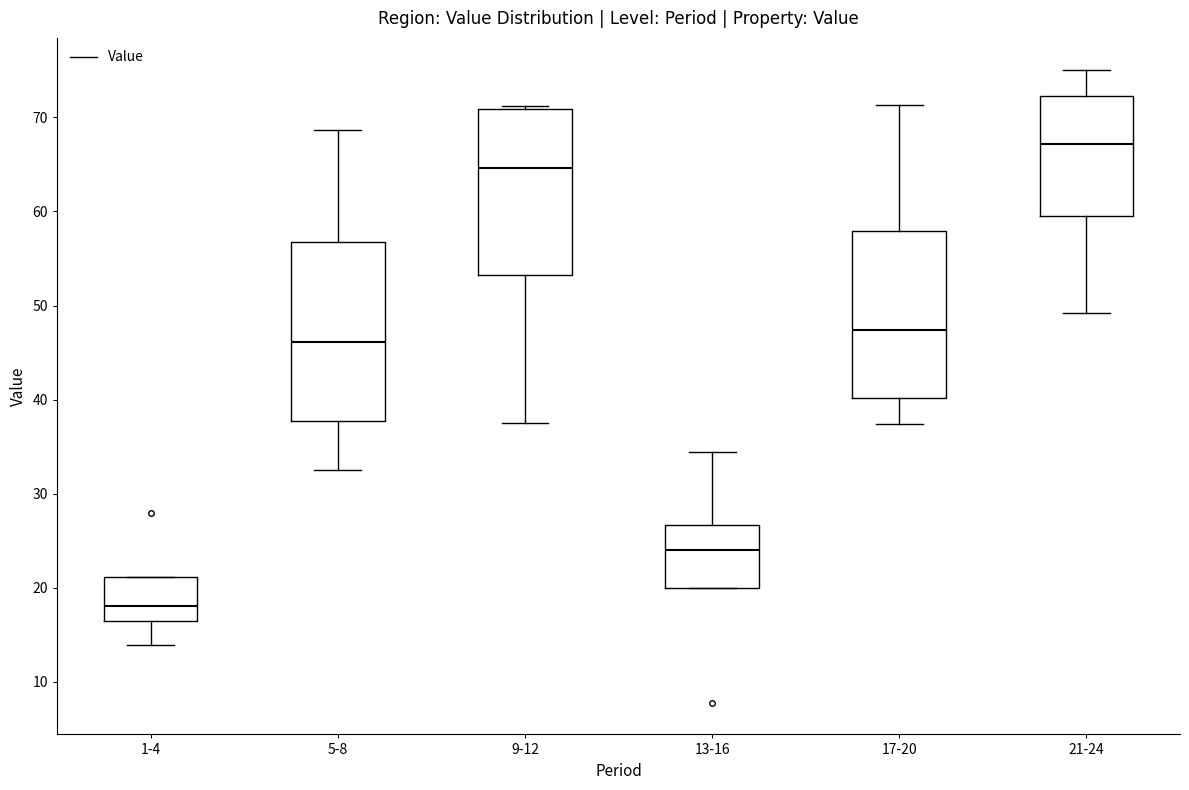

Reading left to right, transcribe this box plot: for each box, give where its median line is, the range the box spans, and where its two whiskers end, as read against the y-axis. The values are not printed on the chart, so give them approximately, as read against the axis.

1-4: median 18, box 16 to 21, whiskers 14 to 21
5-8: median 46, box 38 to 57, whiskers 33 to 69
9-12: median 65, box 53 to 71, whiskers 38 to 71
13-16: median 24, box 20 to 27, whiskers 20 to 34
17-20: median 47, box 40 to 58, whiskers 37 to 71
21-24: median 67, box 60 to 72, whiskers 49 to 75